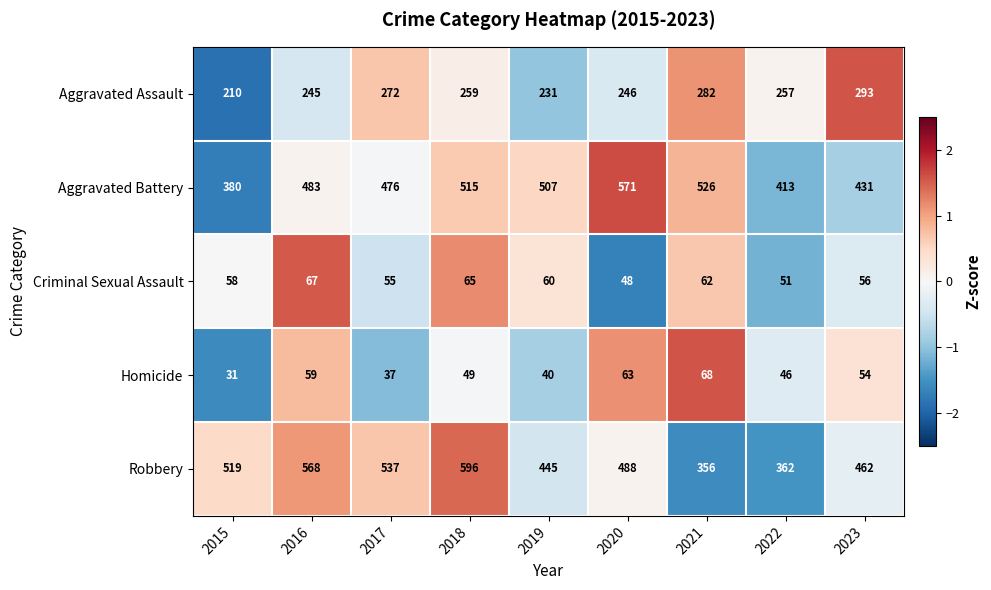

At which category is the sum across all series the highest?

2018